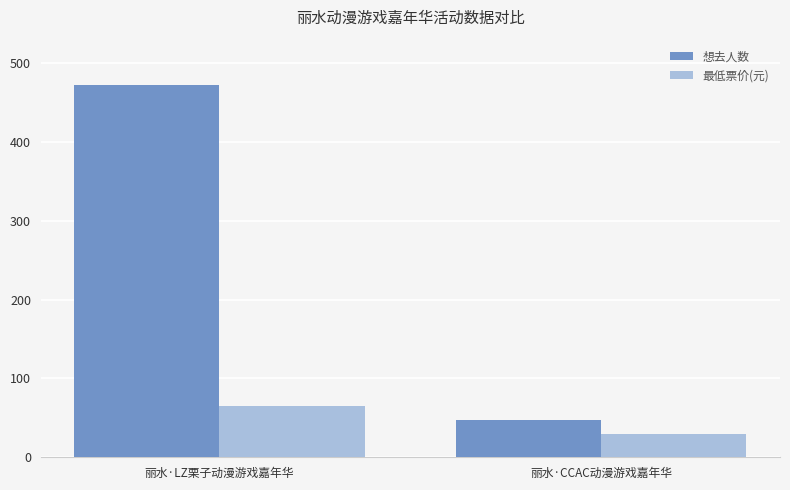

The 想去人数 series shows 256.9 at 丽水·LZ栗子动漫游戏嘉年华. True or false?

False